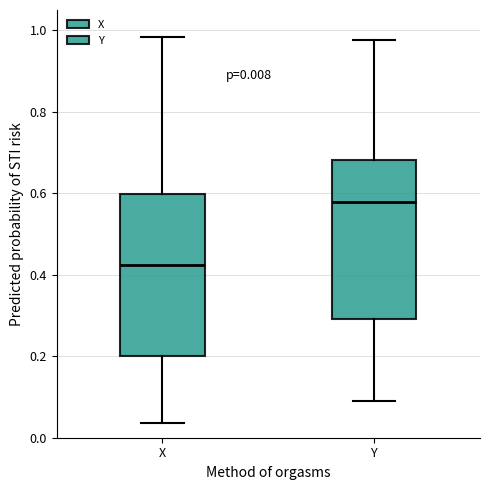

Which box's median line is the highest?

Y